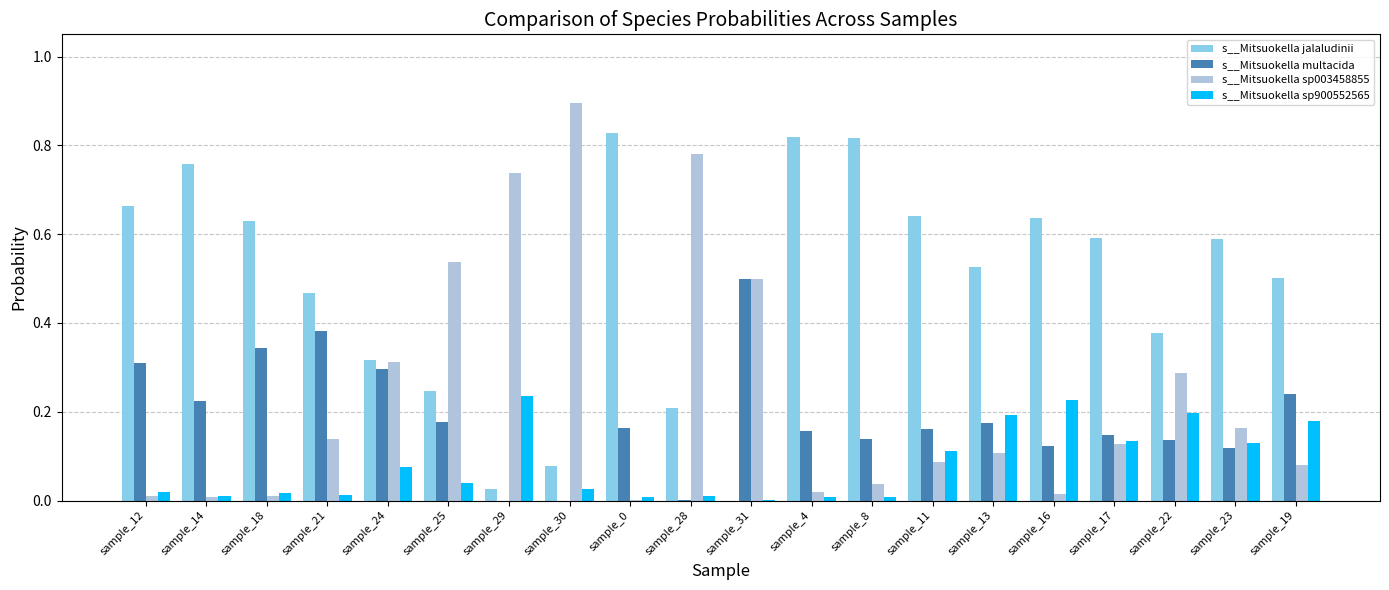

Is it true that s__Mitsuokella sp003458855 equals 0.2 at sample_23?

True